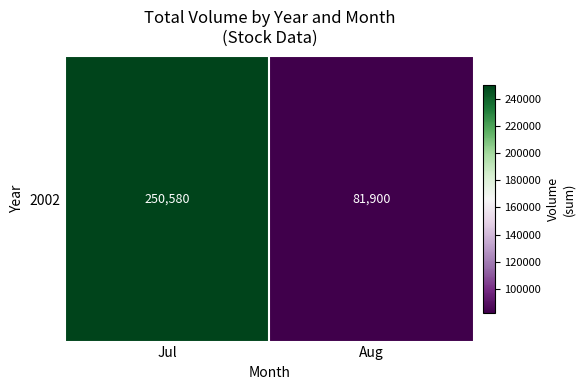

List the labels in order of value, largest first.

Jul, Aug